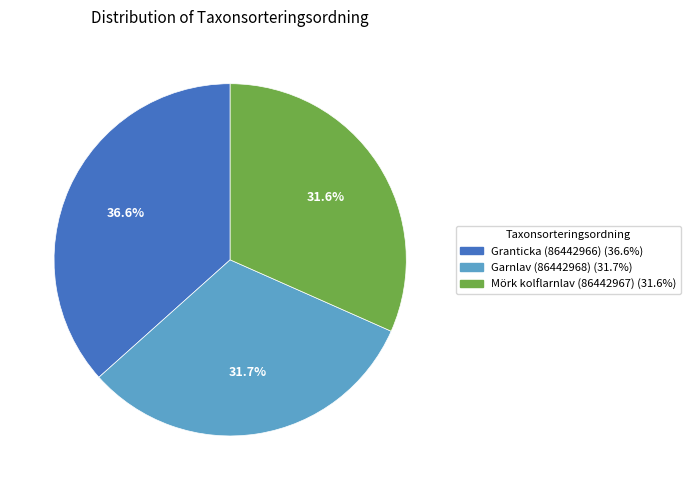

What is the ratio of the value at Mörk kolflarnlav (86442967) to the value at Granticka (86442966)?

0.9